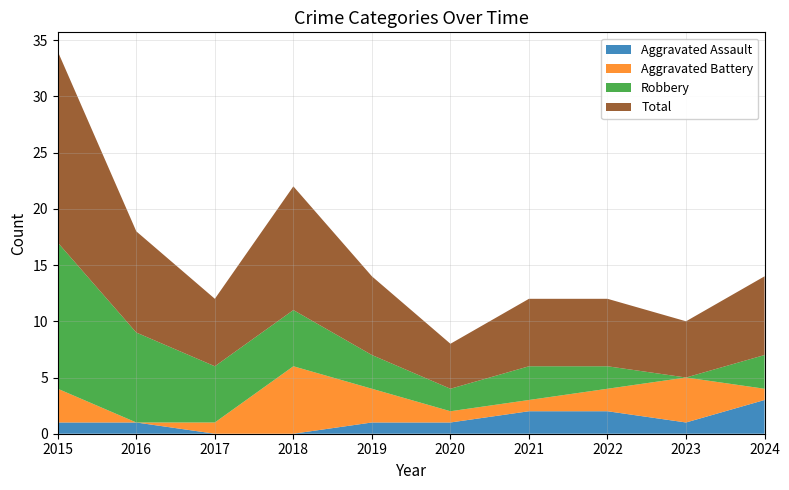

Reading left to right, list all the values displayed in this chart.

Aggravated Assault: 2015=1	2016=1	2017=0	2018=0	2019=1	2020=1	2021=2	2022=2	2023=1	2024=3
Aggravated Battery: 2015=3	2016=0	2017=1	2018=6	2019=3	2020=1	2021=1	2022=2	2023=4	2024=1
Robbery: 2015=13	2016=8	2017=5	2018=5	2019=3	2020=2	2021=3	2022=2	2023=0	2024=3
Total: 2015=17	2016=9	2017=6	2018=11	2019=7	2020=4	2021=6	2022=6	2023=5	2024=7